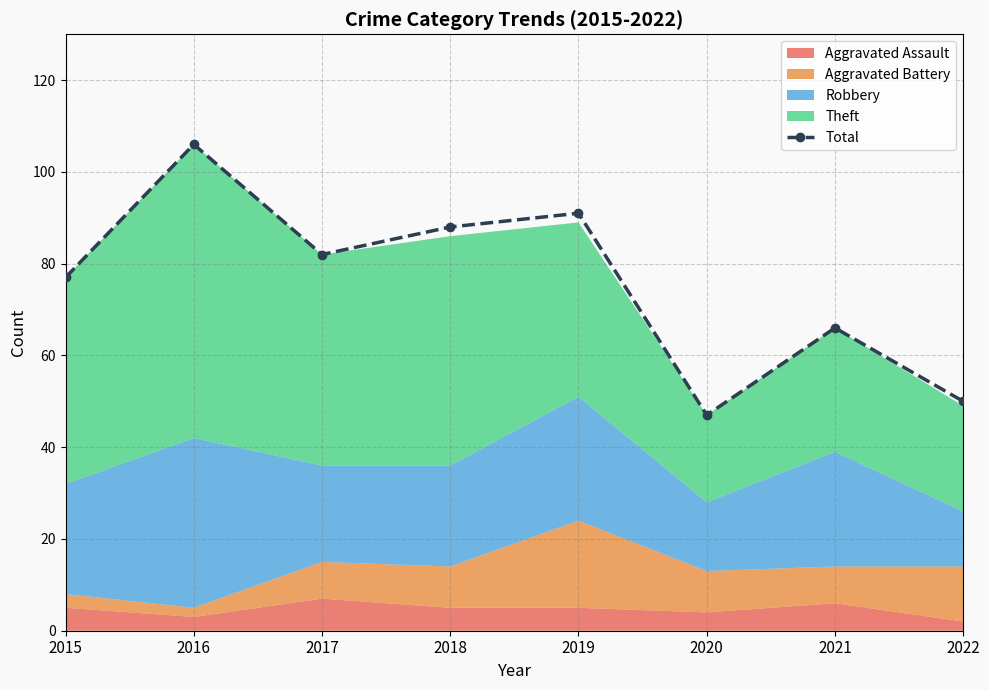

Reading left to right, extract all data points from this chart.

2015=77	2016=106	2017=82	2018=88	2019=91	2020=47	2021=66	2022=50